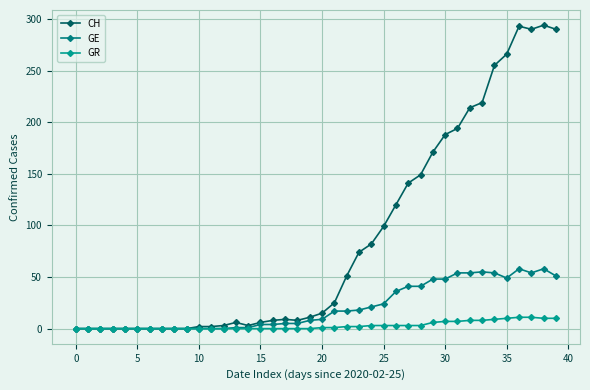

Does the chart have visible grid lines?

Yes